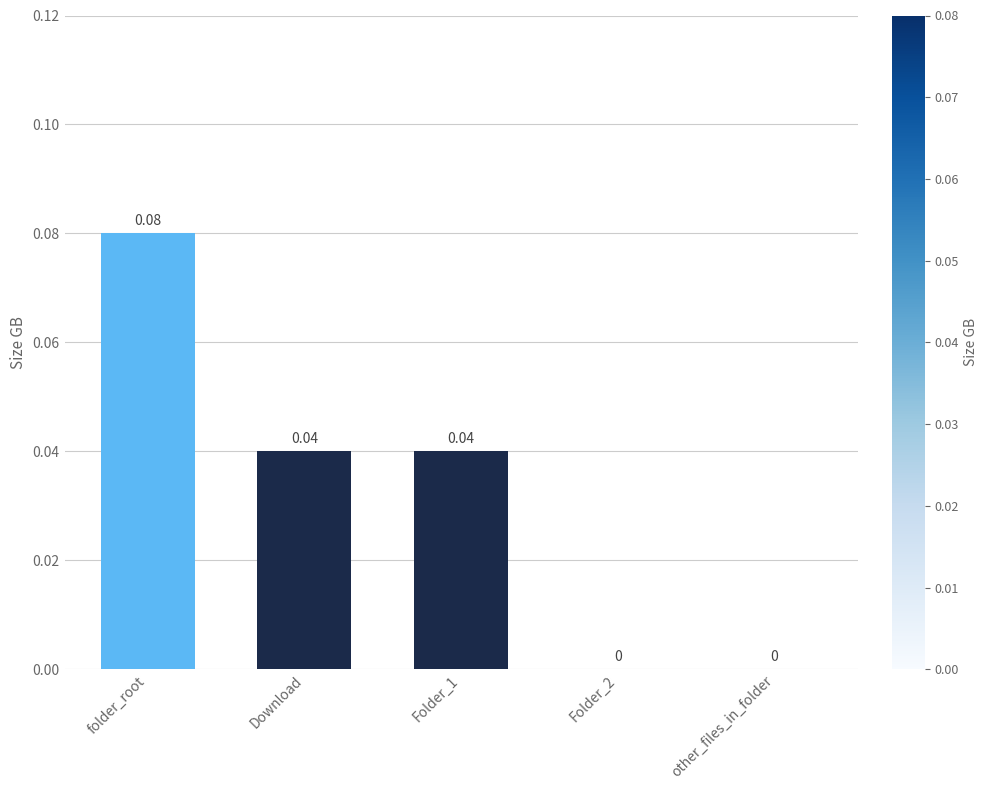

Are the bars grouped side by side (vs. stacked)?

No